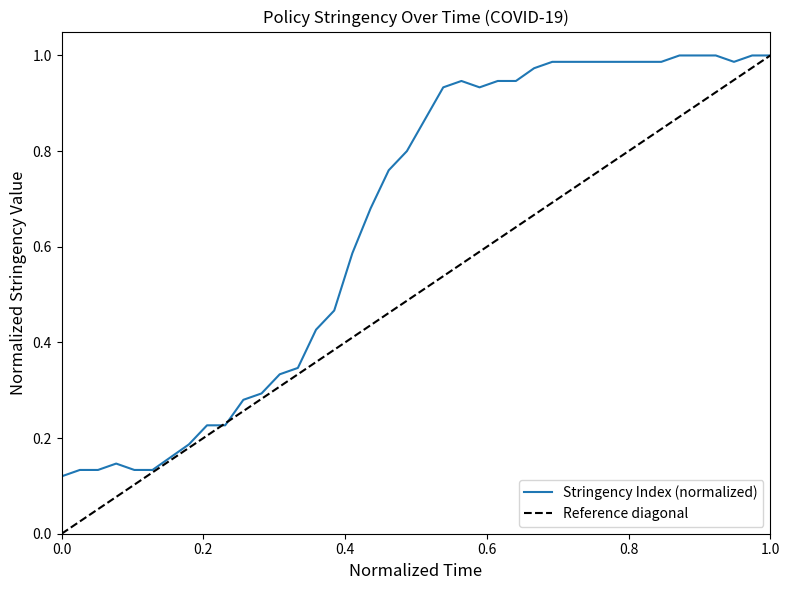

True or false: there are more than 2 points higher than both neighbors.

False